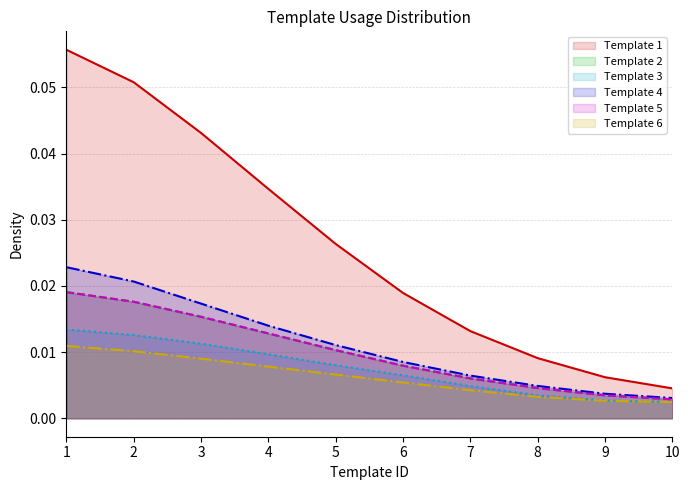

Count the number of categories in the chart.

10